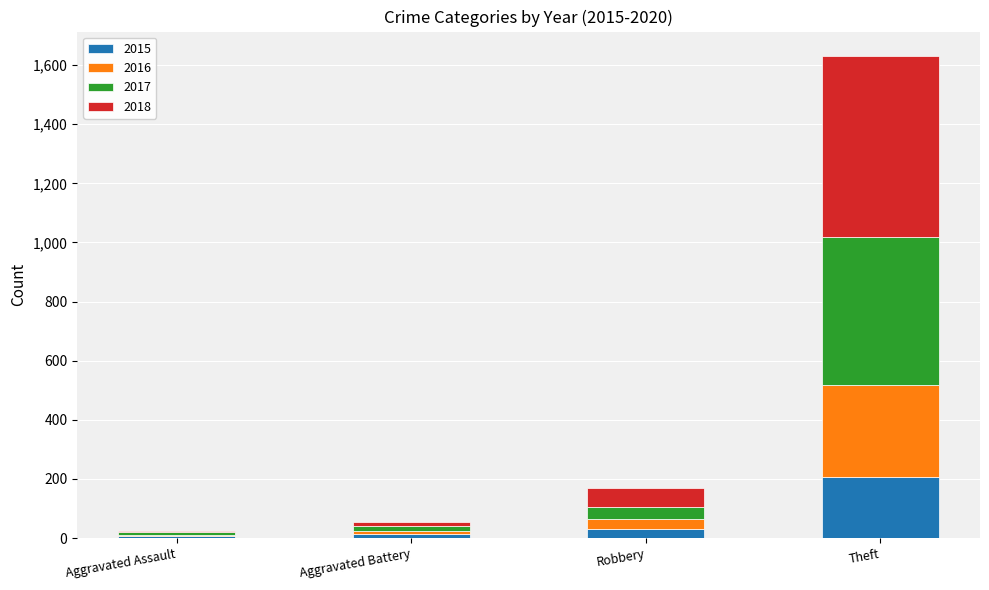

What is the highest value of the 2015 series?

206